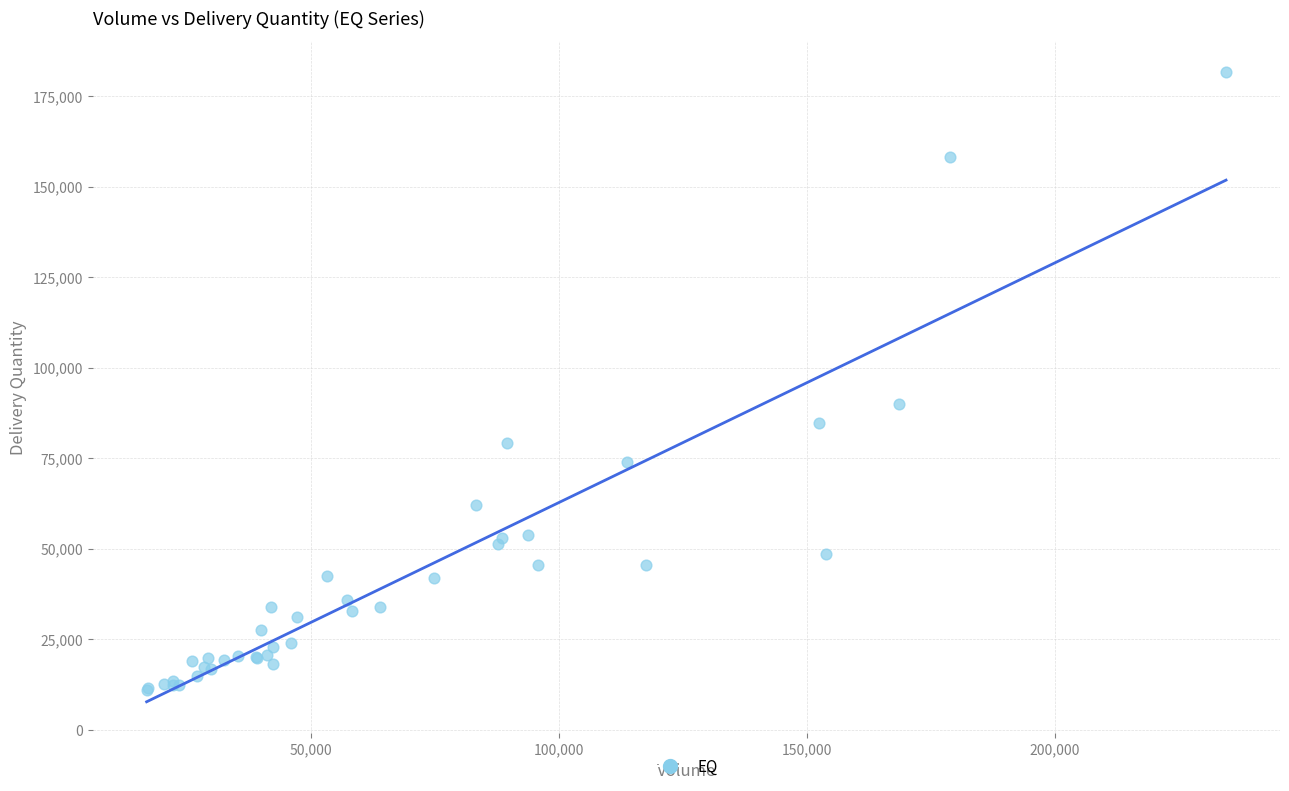

What Y value in the scatter plot is closest to 96258?

89907